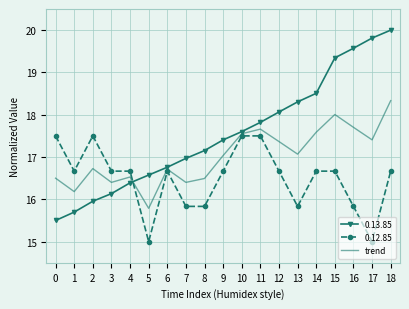

At which category does the chart reach its peak across all series?

18